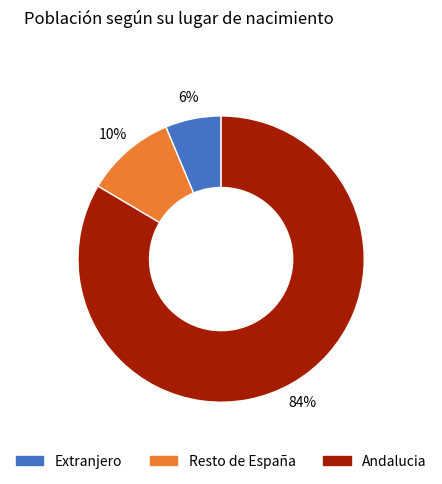

To the nearest percent, what is the average slice percentage?

33%